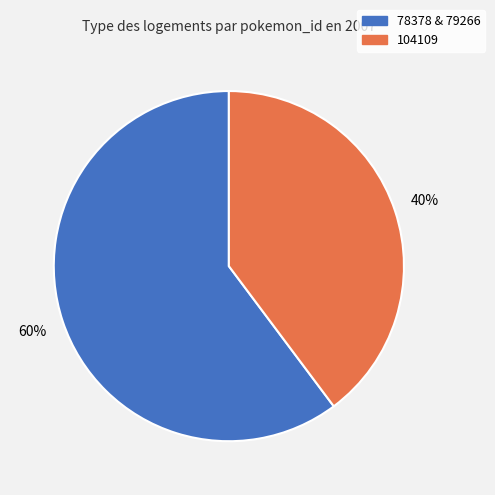

Is there a majority slice in this chart?

Yes